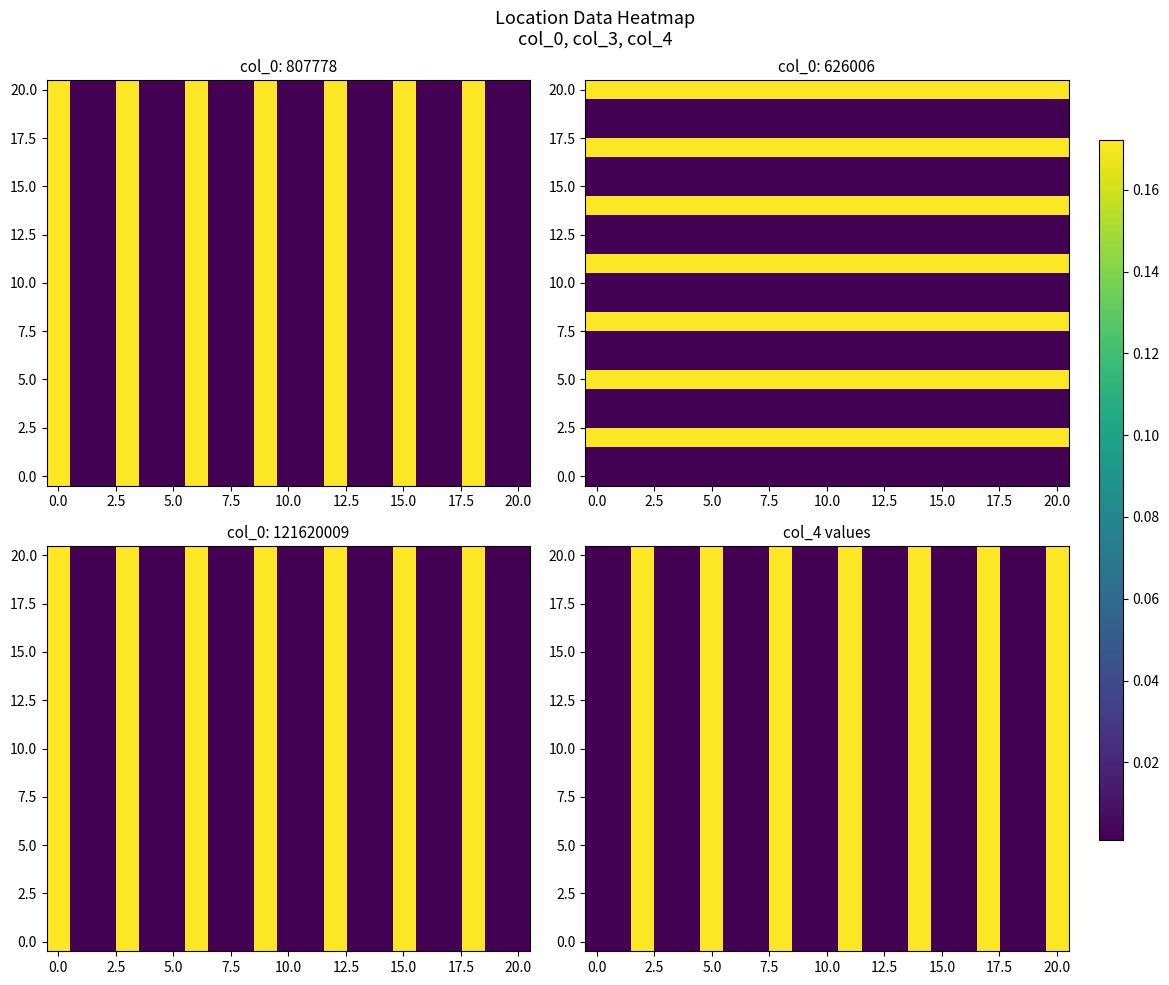

What is the average value of the 10.0 series?

0.1